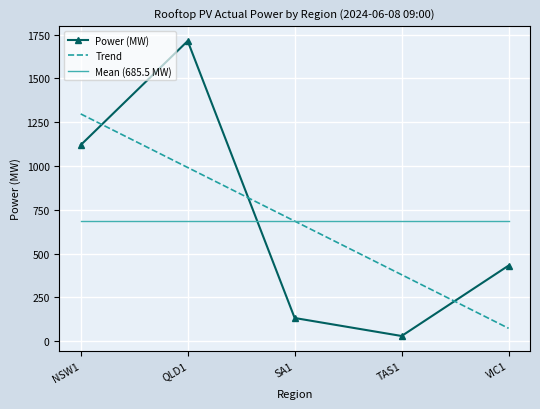

Is the value of Mean (685.5 MW) at VIC1 greater than the value of Power (MW) at SA1?

Yes